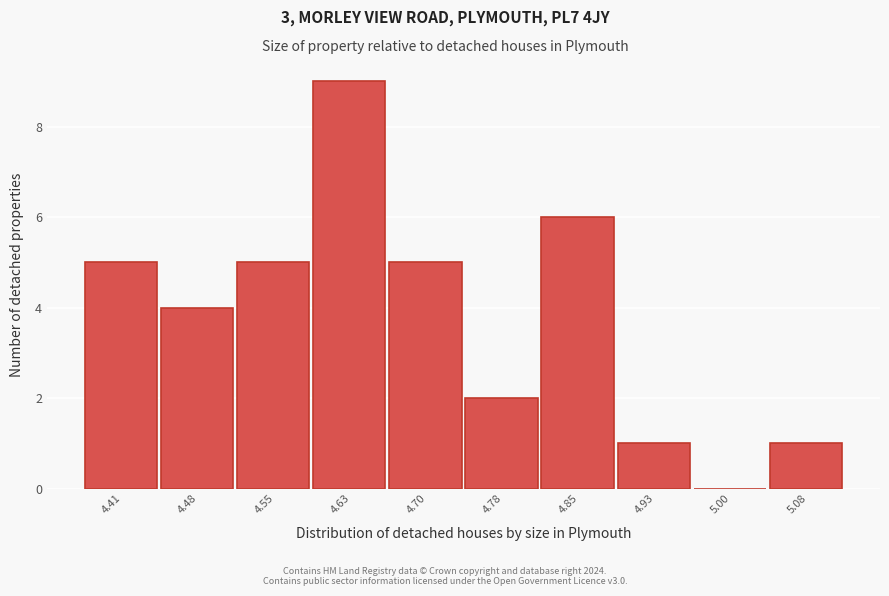

What is the height of the bar covering 4.67 to 4.74 on the x-axis? Neither the bar edges nor the heights are printed on the chart, so give them approximately, as read against the axes.

5